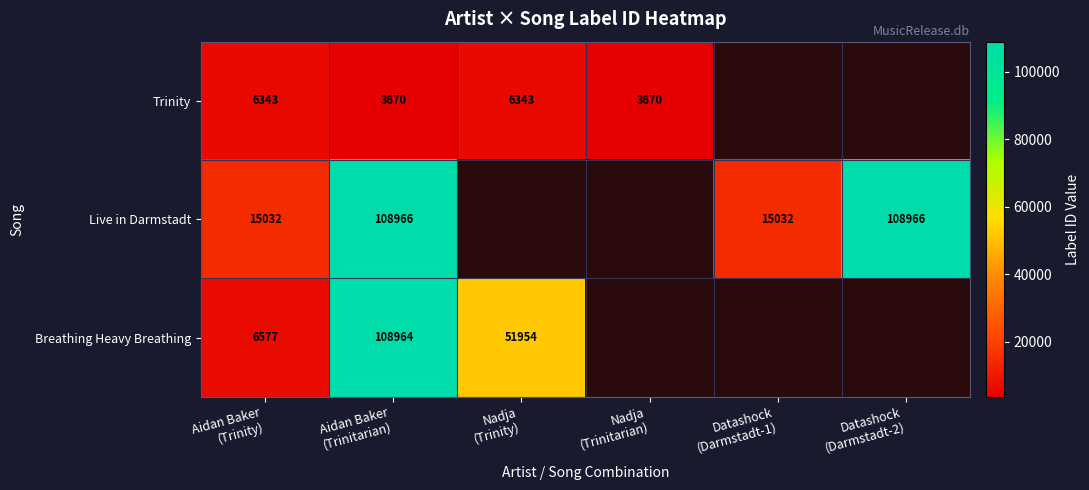

Between Datashock
(Darmstadt-2) and Nadja
(Trinity), which is larger?

Nadja
(Trinity)